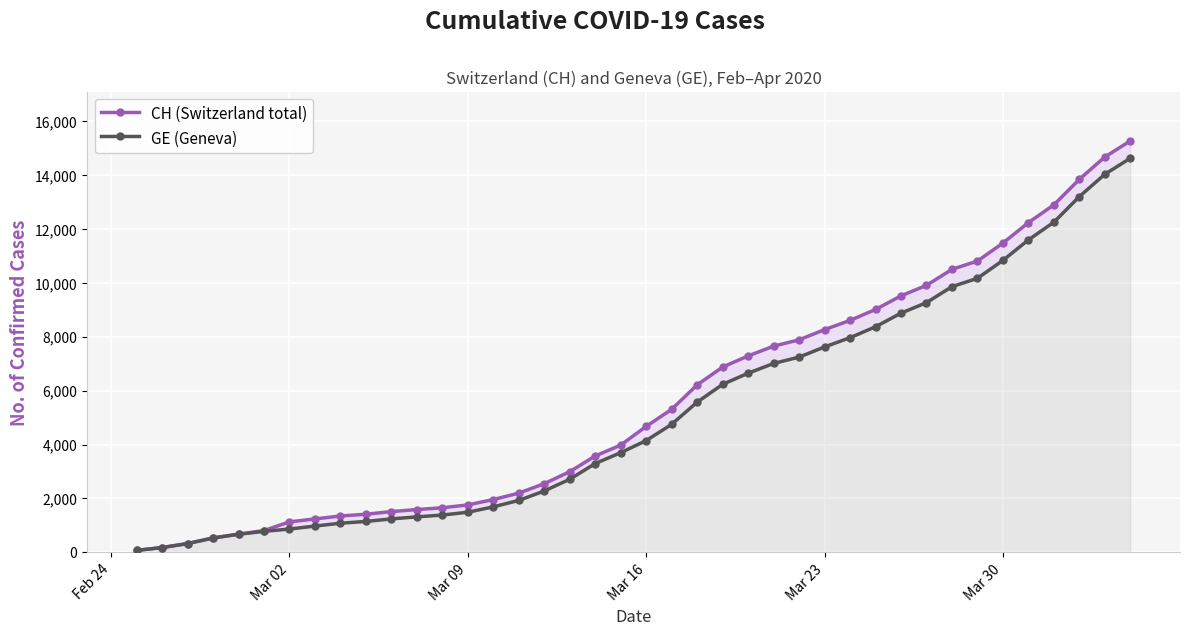

How many lines are shown in the chart?

2